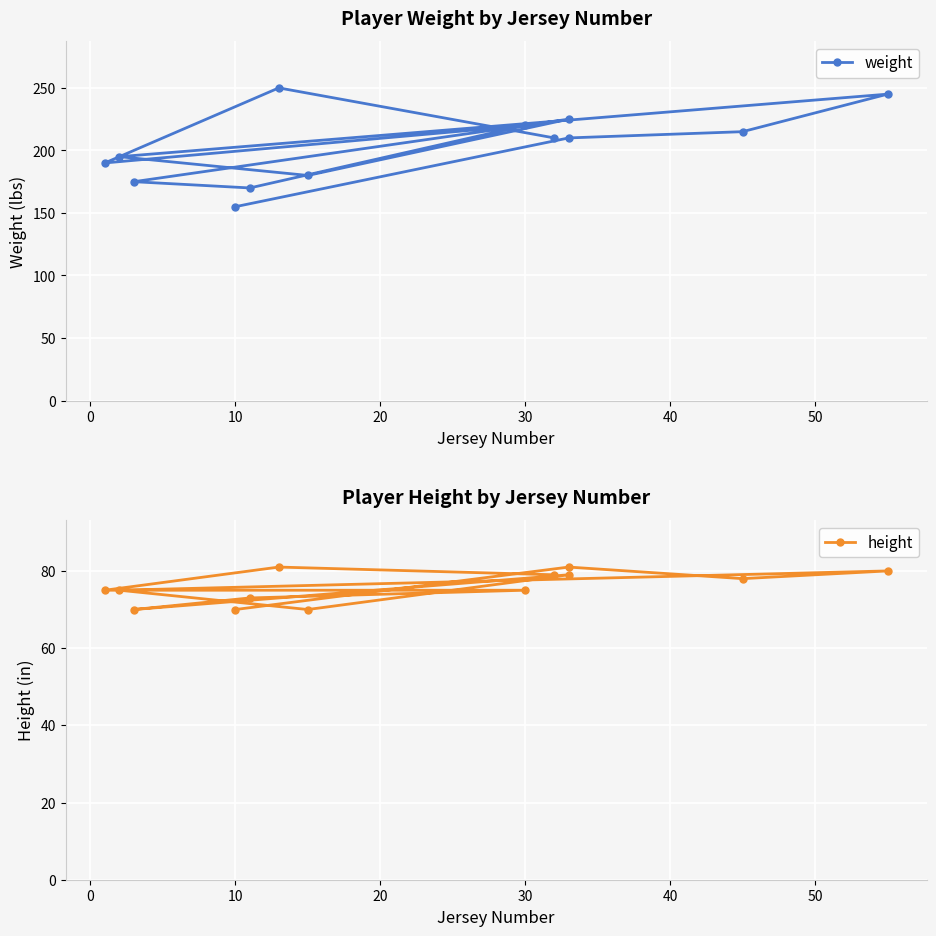

How many values in the weight series are below 210?

6